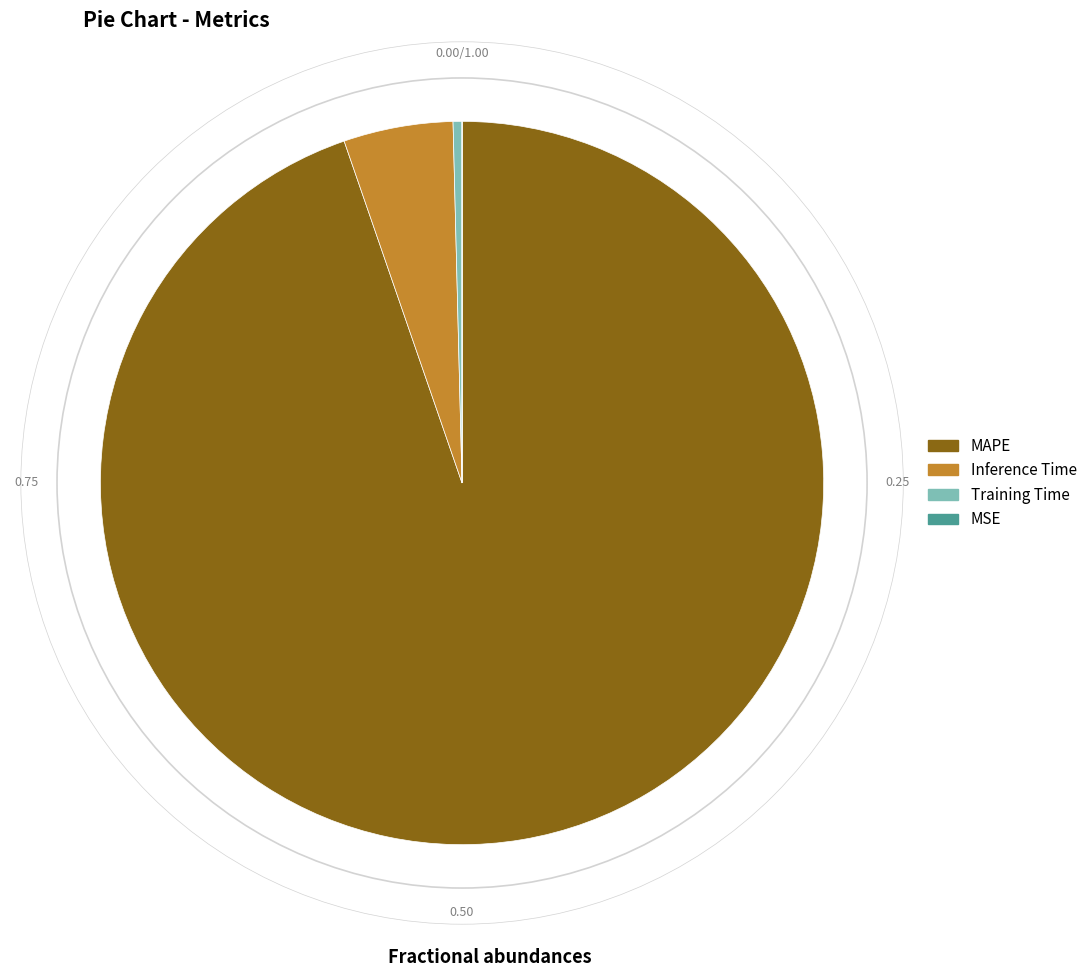

Which category has the biggest portion of the pie?

MAPE